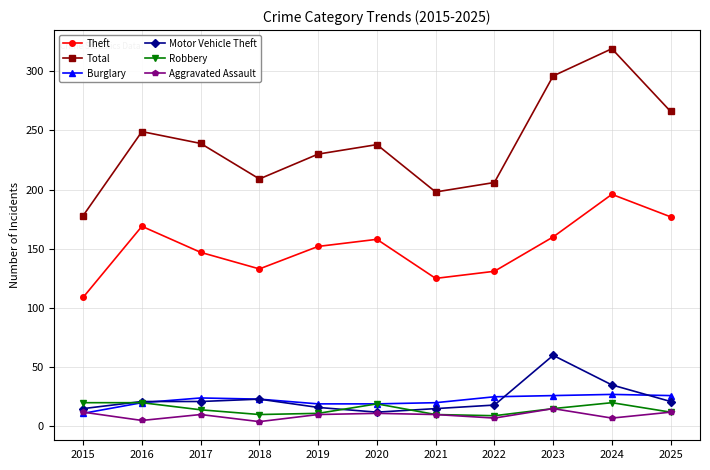

True or false: Robbery has more than 0 interior local peaks.

True